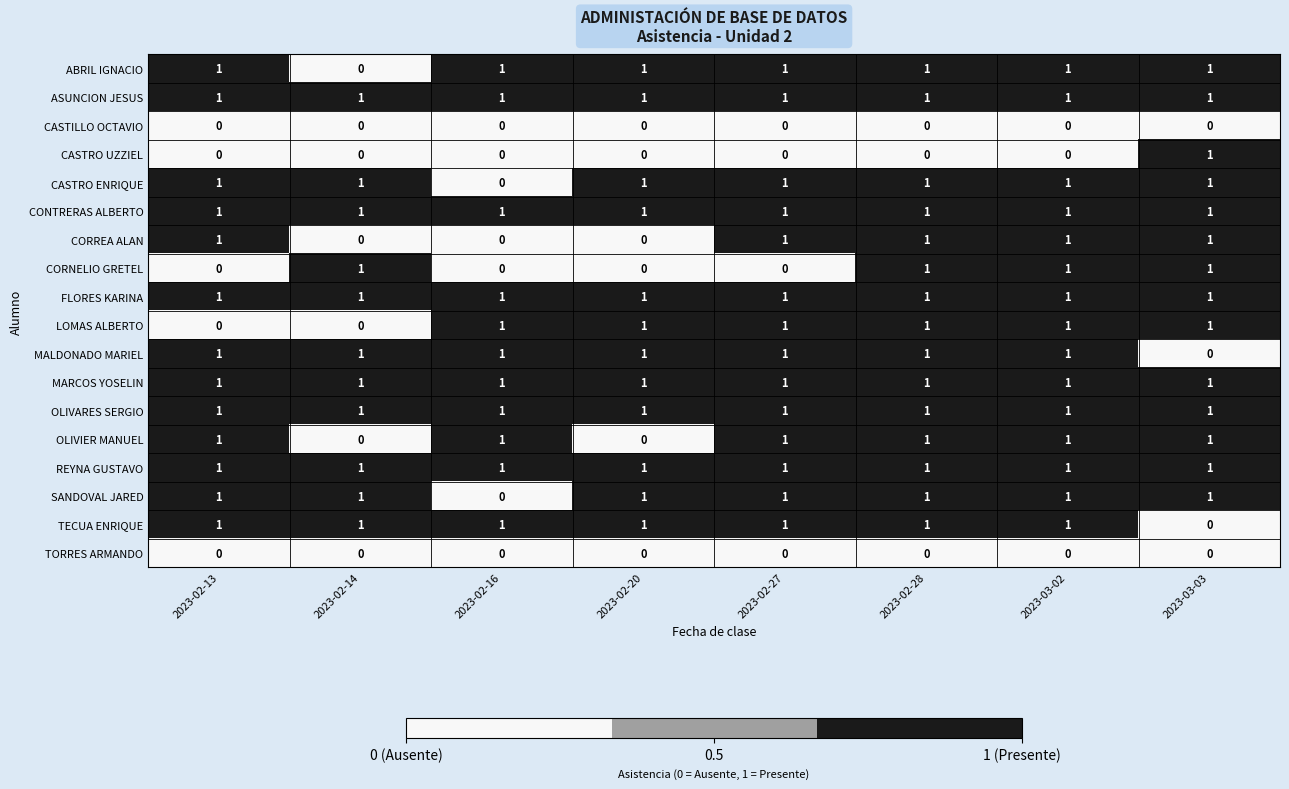

The CORNELIO GRETEL series shows 1 at 2023-03-03. True or false?

True